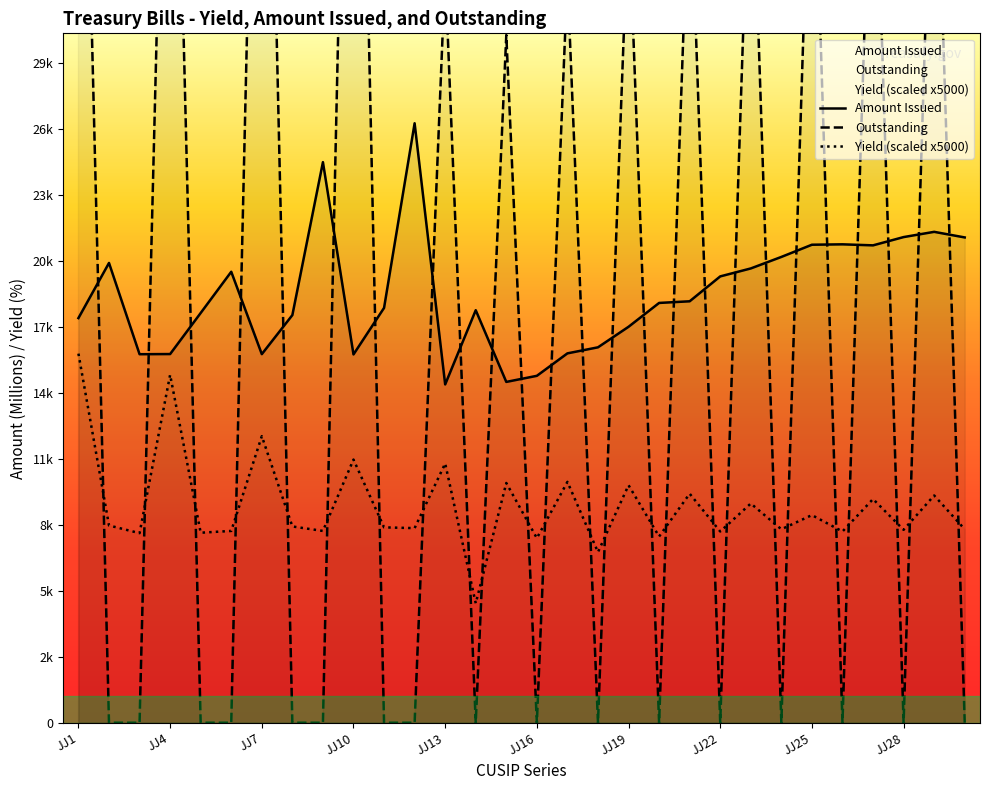

Between JJ17 and JJ15, which is larger?

JJ17